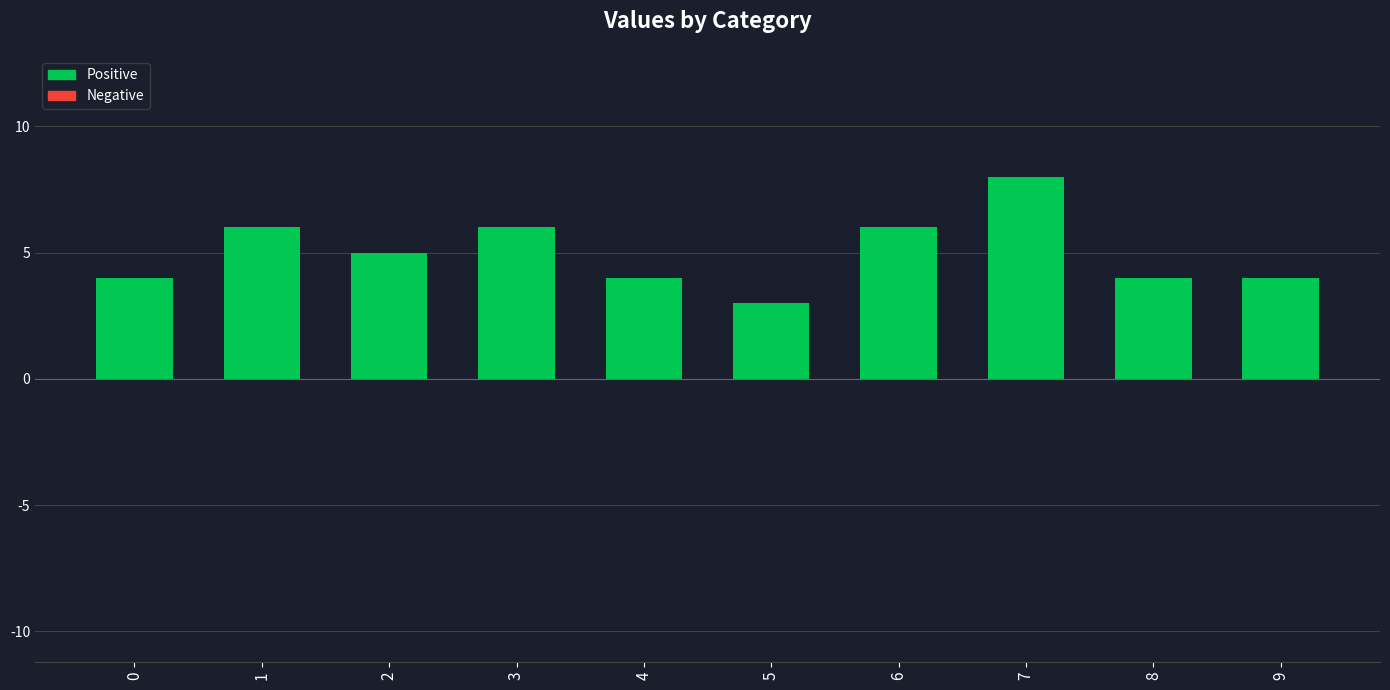

The chart shows a value of 4 at 0. True or false?

True